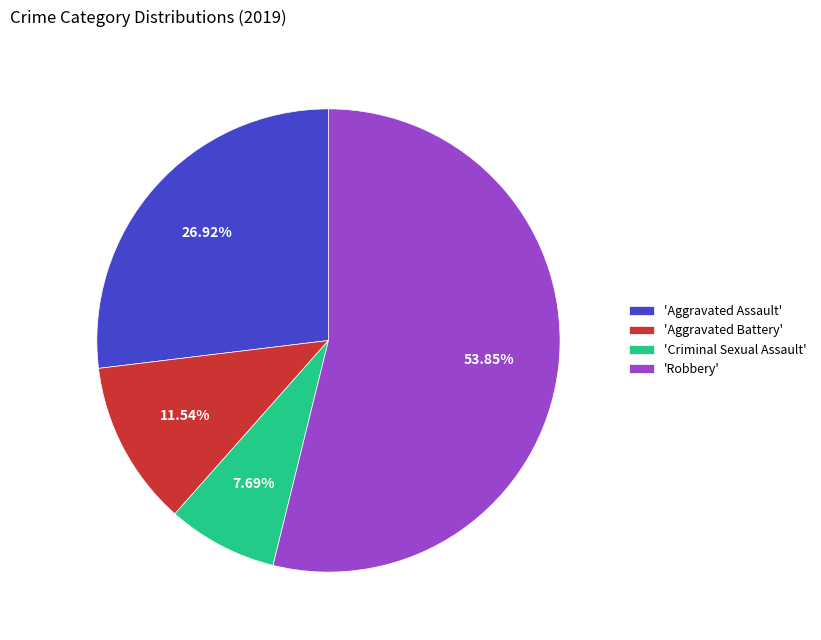

How many segments does this pie chart have?

4